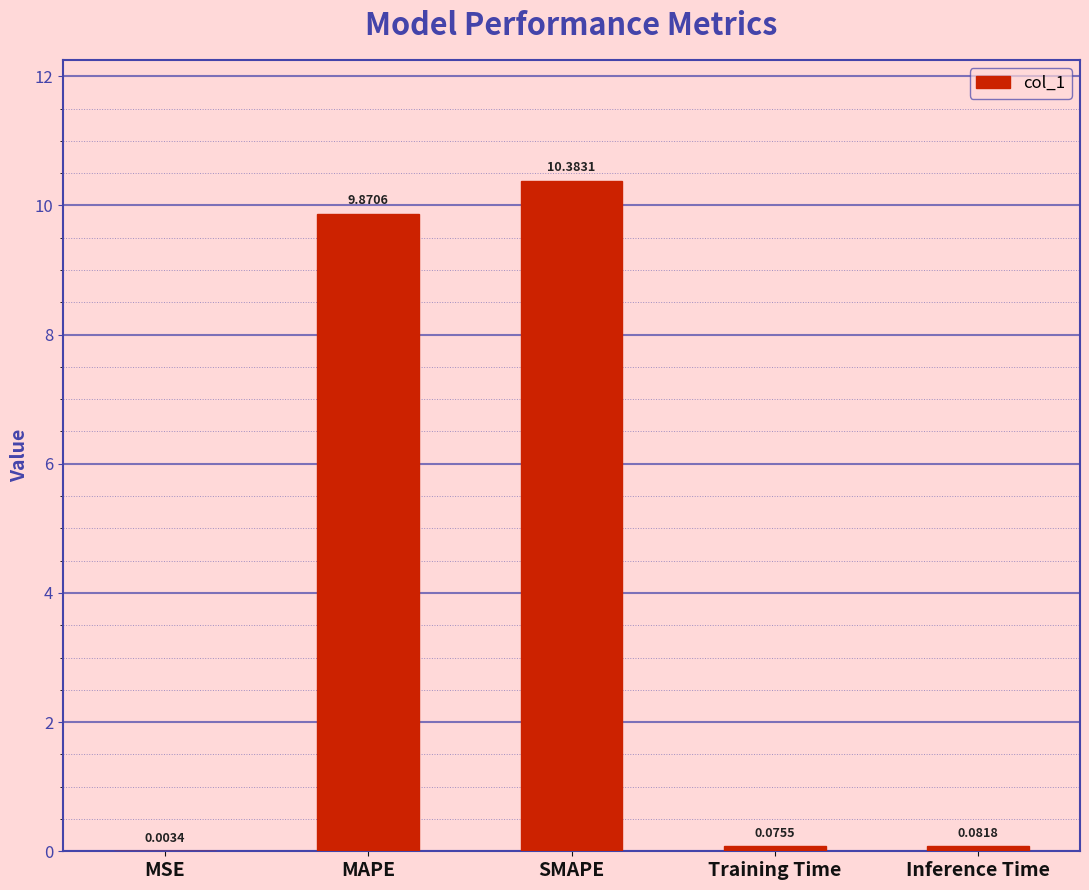

Where is the data nearest to the value 5?

MAPE